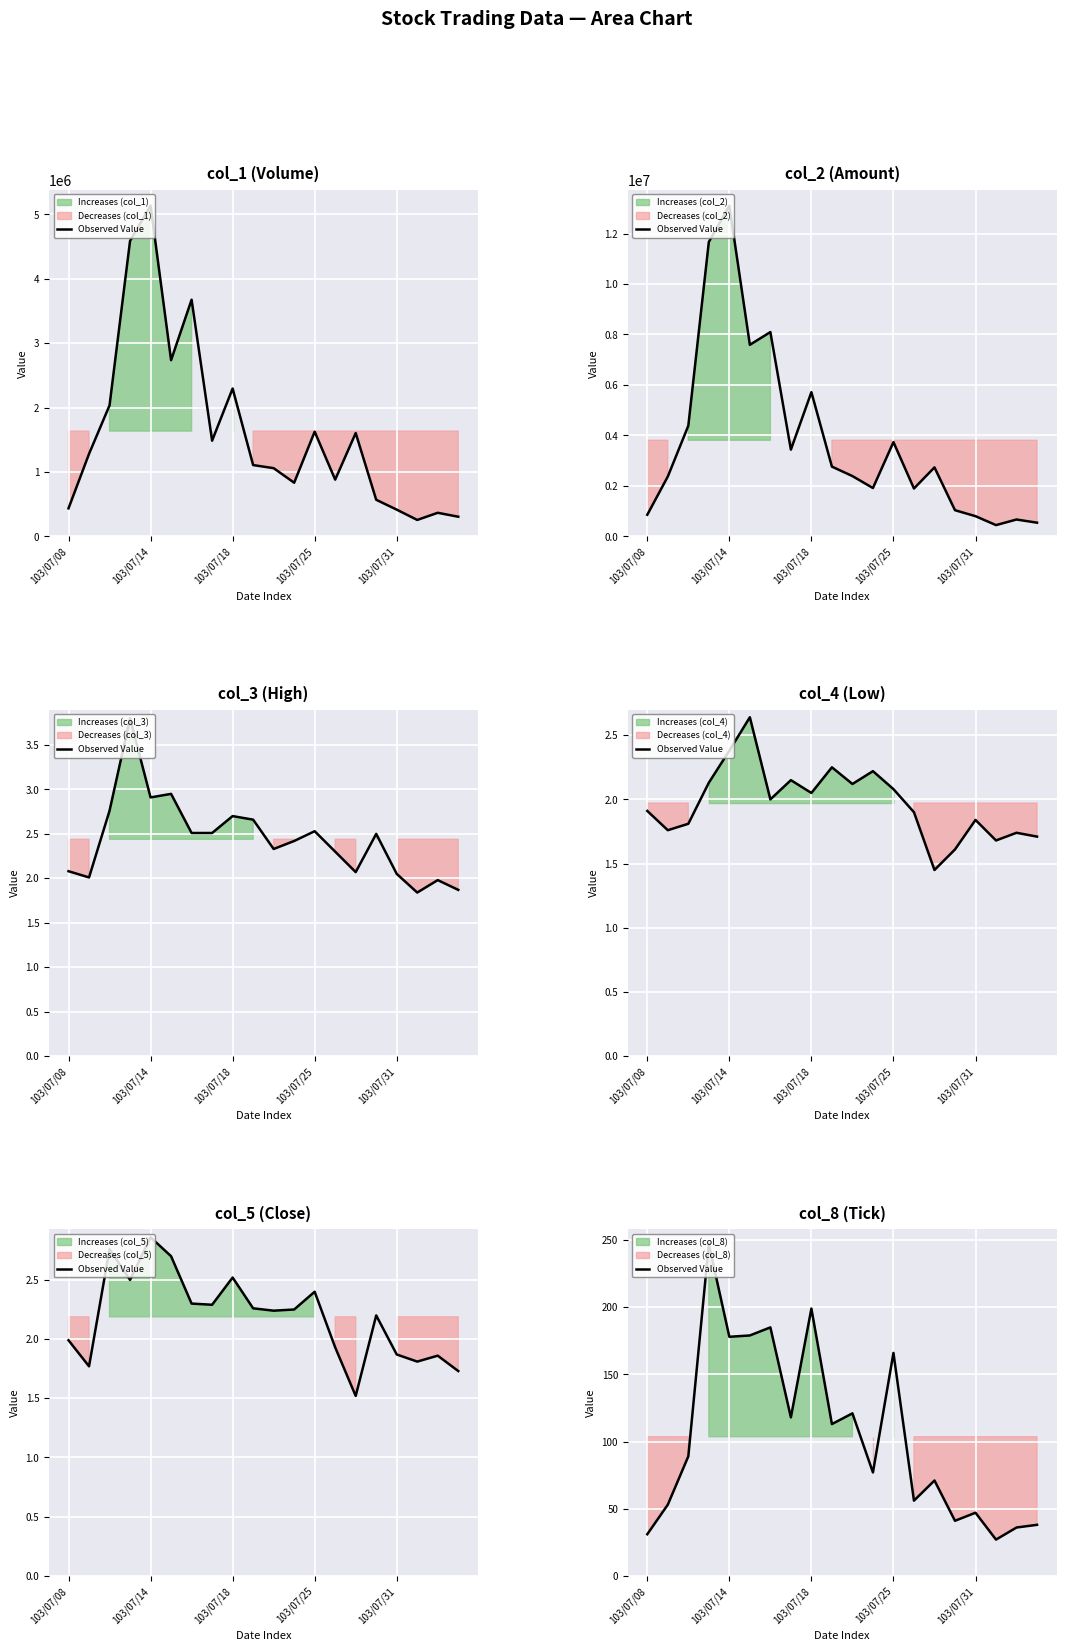

What is the label of the 16th point from the left?

15